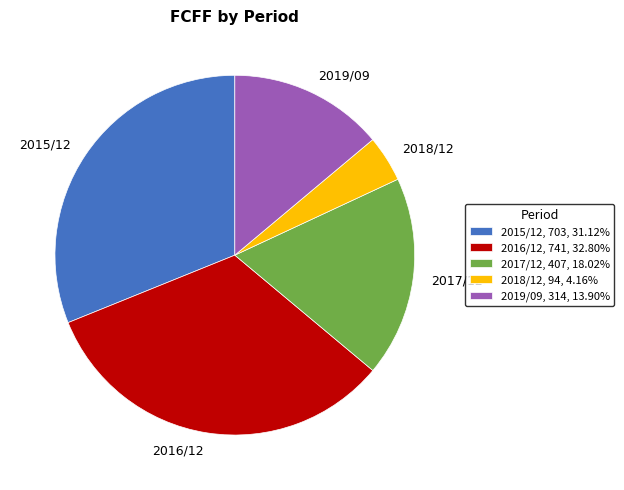

What is the ratio of the value at 2017/12 to the value at 2015/12?

0.6